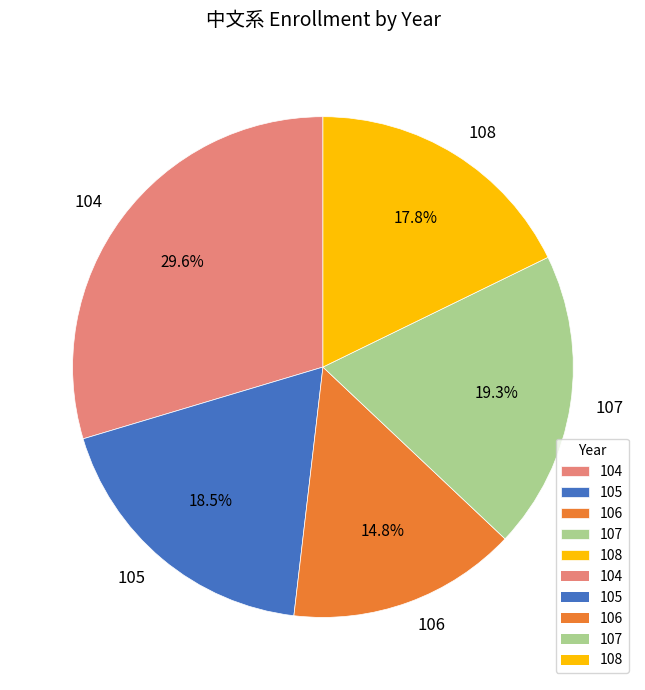

Combined, do 108 and 104 account for over 50%?

No